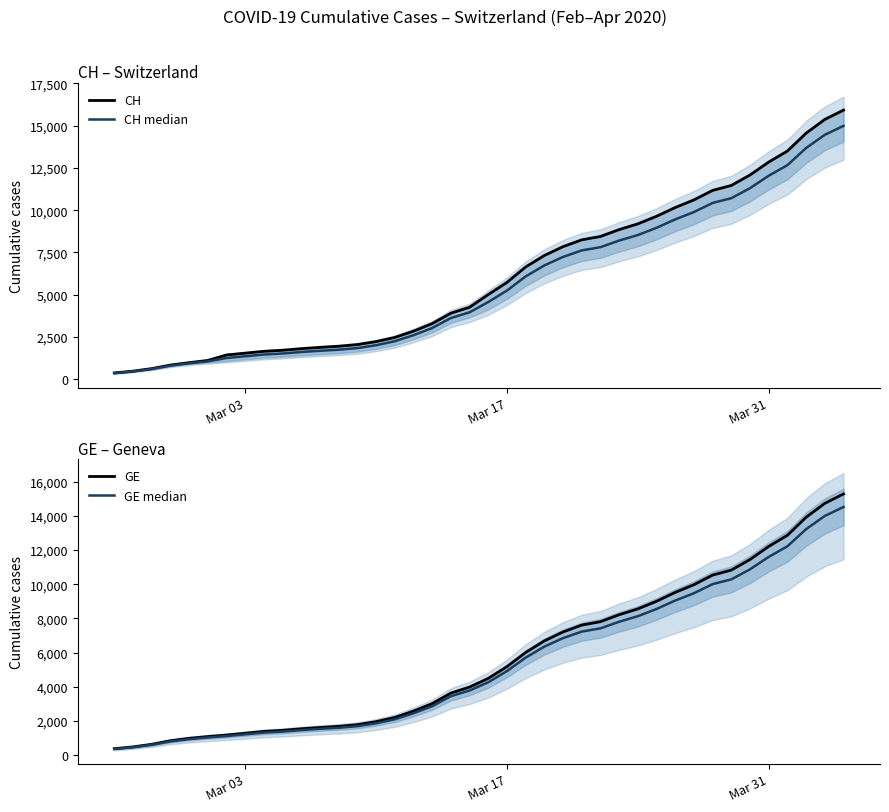

What is the value of the GE point at the 2nd from the left?

479.0